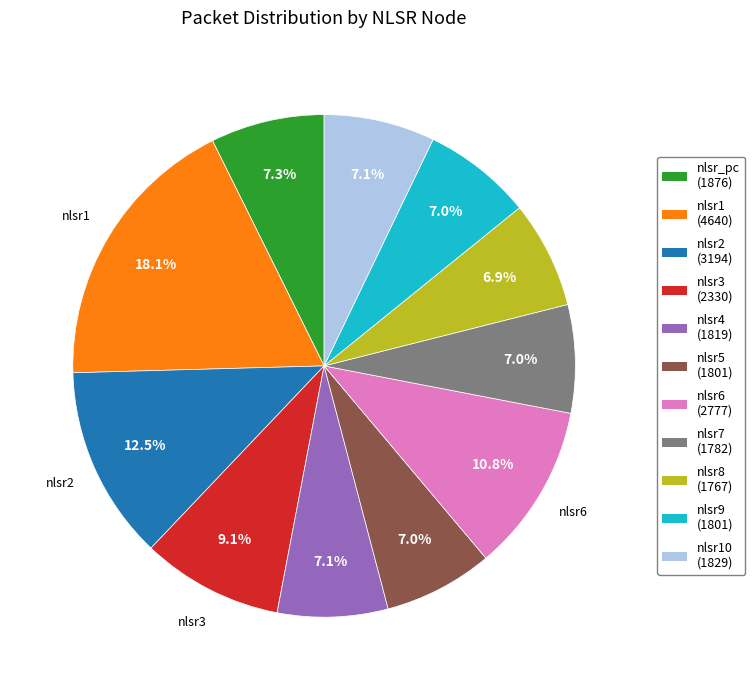

To the nearest percent, what is the difference between the largest and smallest slice percentages?

11%